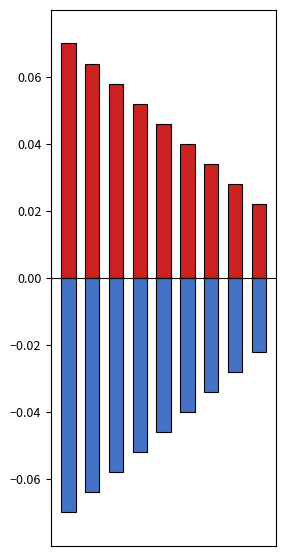

At how many categories does at least one series exceed 0?

9